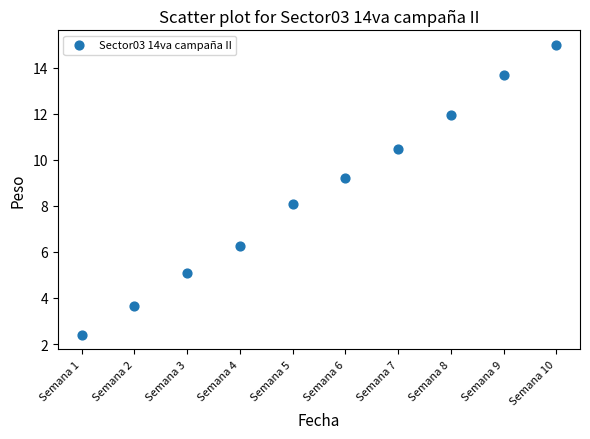

What is the range of Y values (max minus min)?

12.6